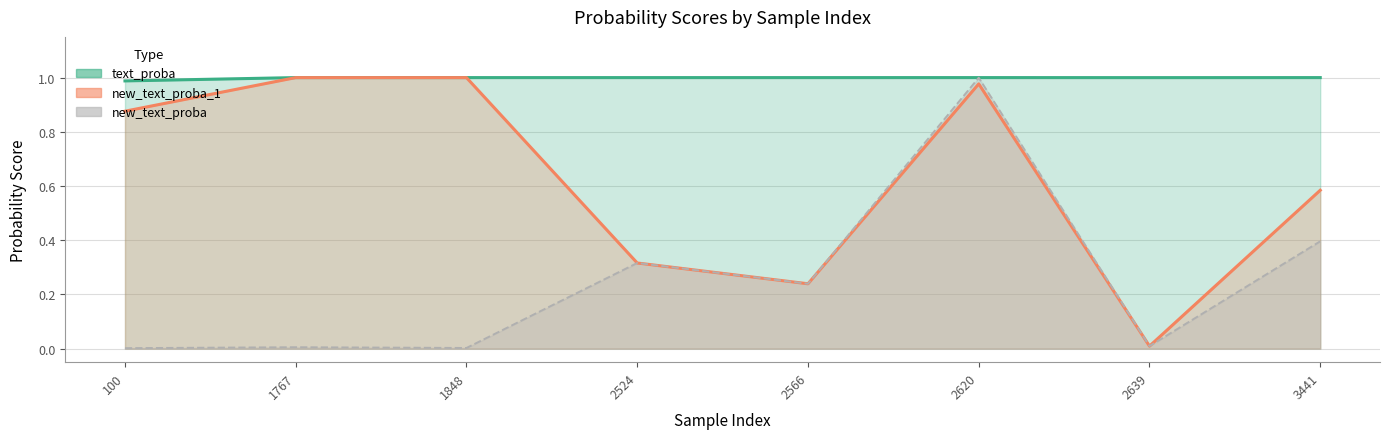

True or false: new_text_proba_1 has a value of 1.4 at 100.

False